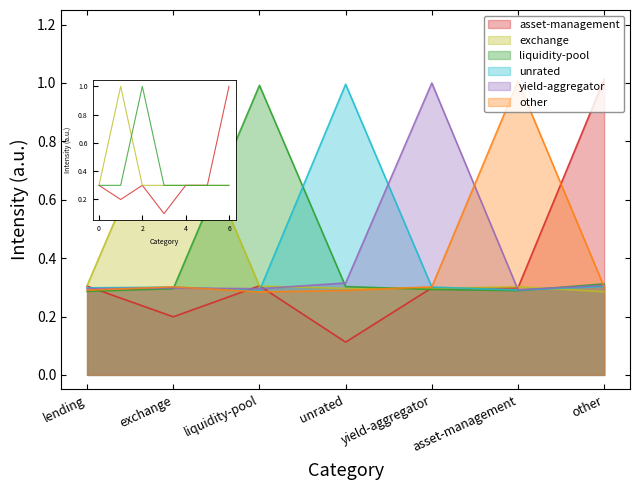

How many interior local valleys does the asset-management series have?

2